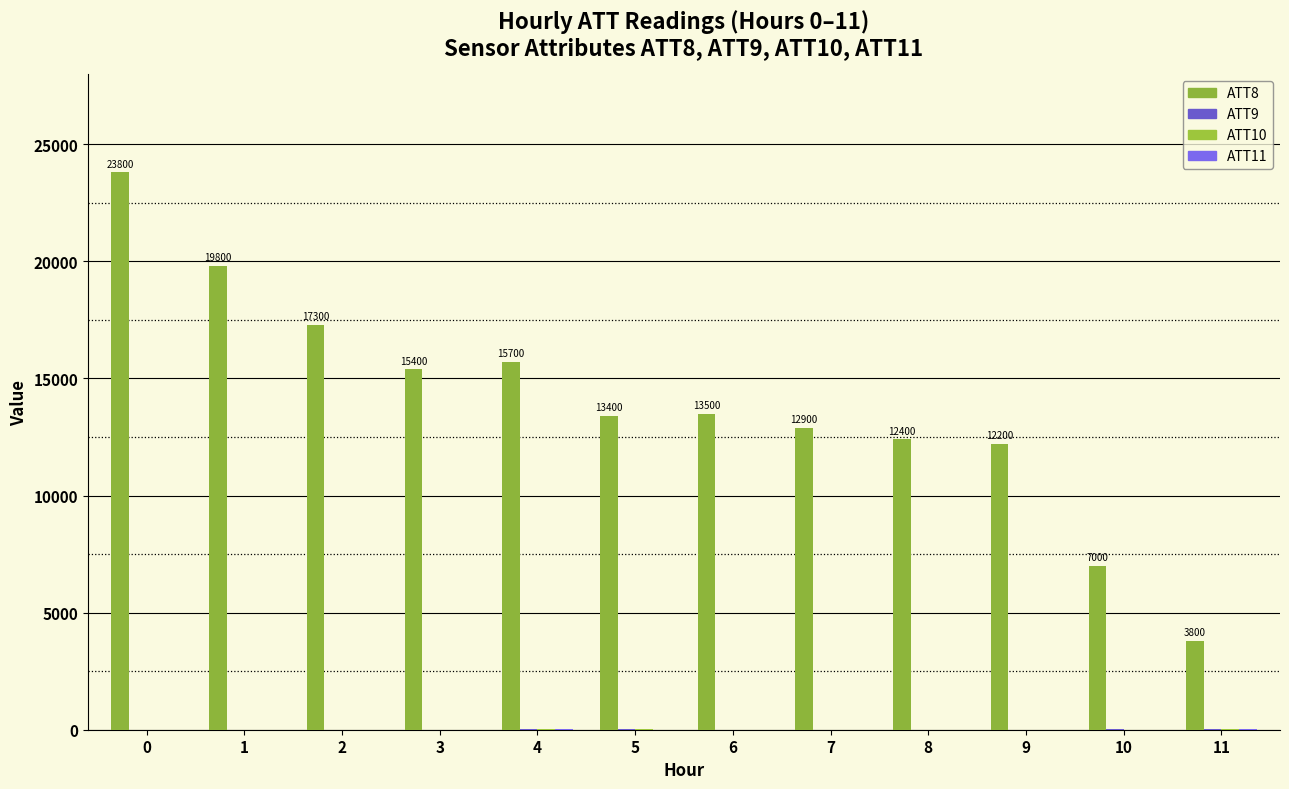

Are the bars horizontal?

No